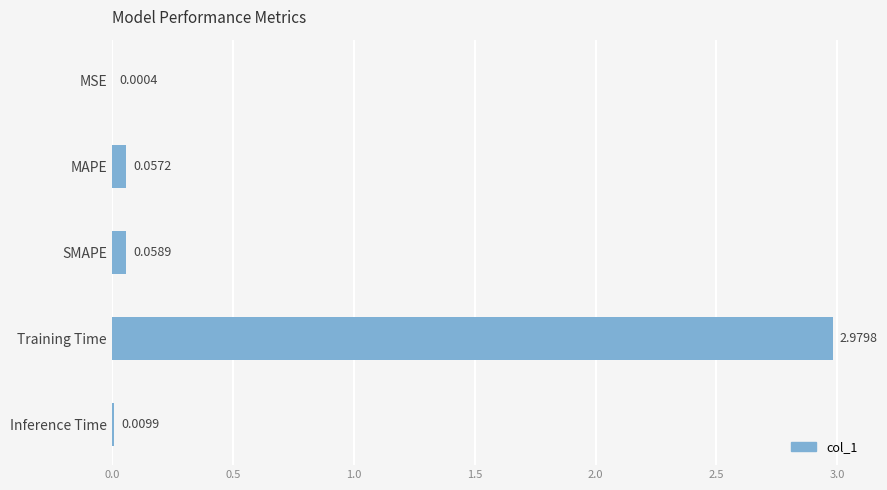

Where is the data nearest to the value 1?

SMAPE